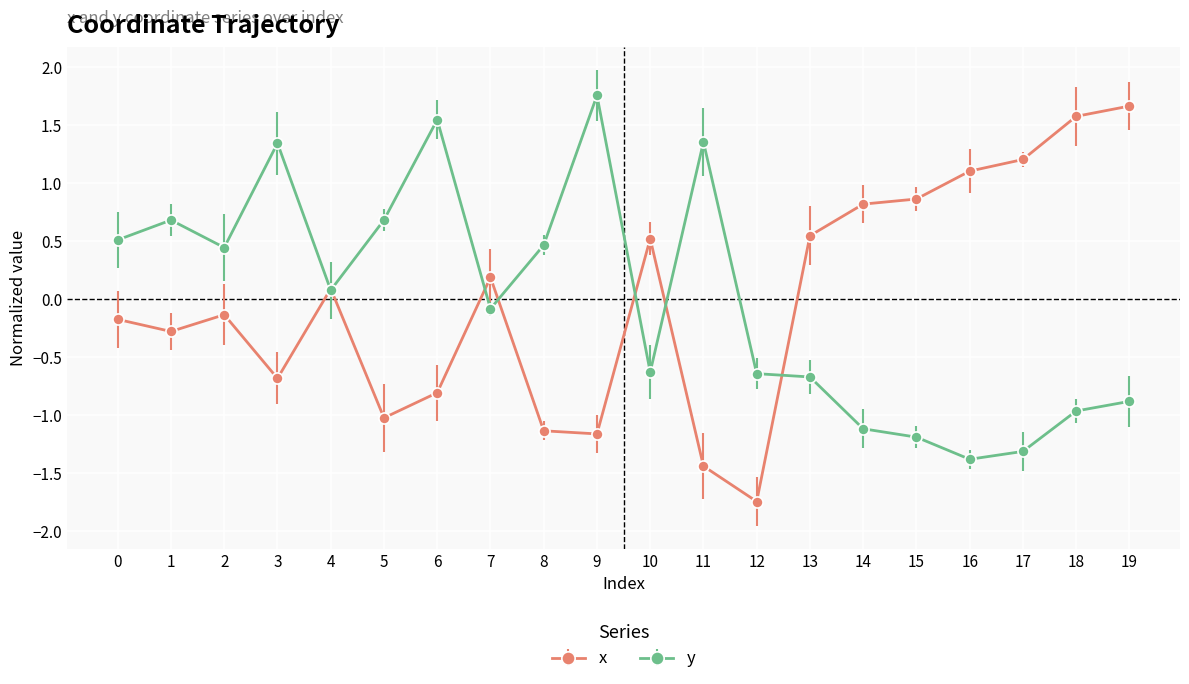

True or false: x has more than 1 interior local peaks.

True